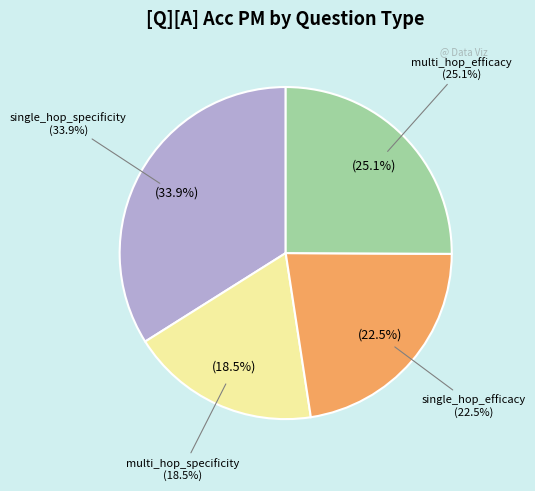

Count the number of slices in the pie.

4